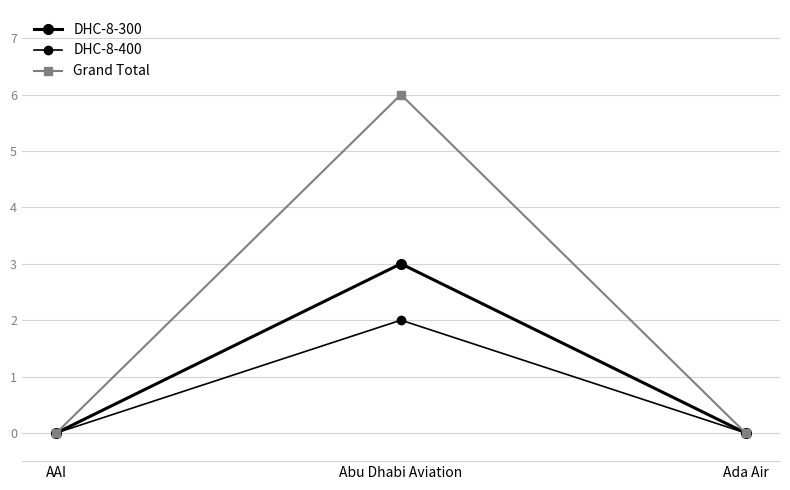

Count the number of data series in this chart.

3